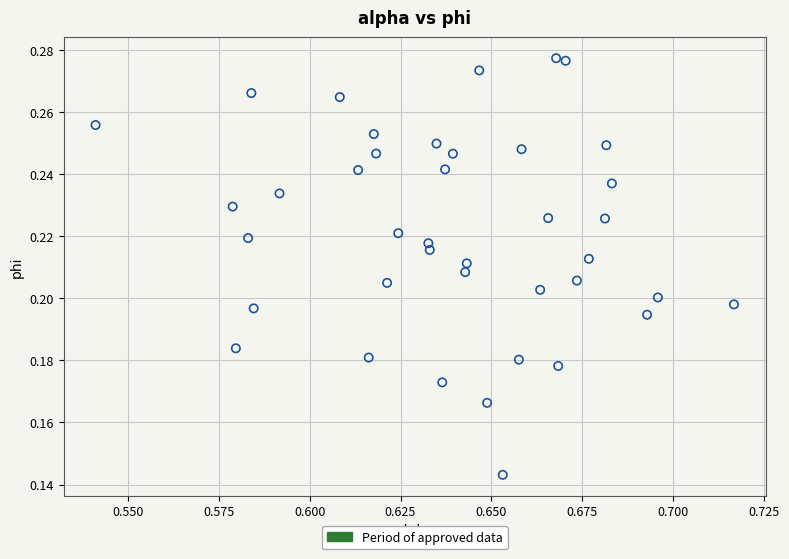

How many data points are displayed?

40